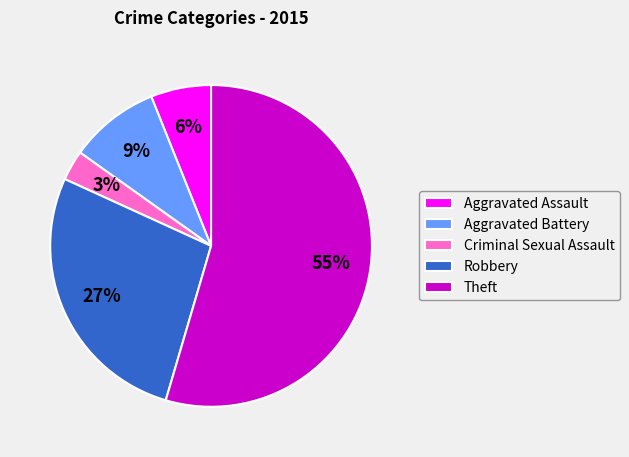

What is the majority slice?

Theft